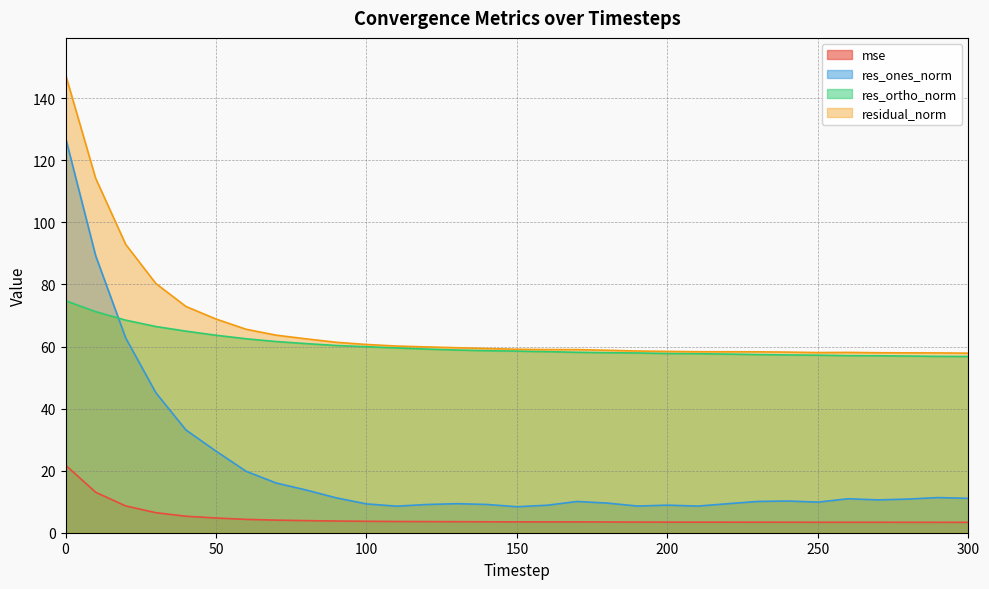

What is the highest value of the res_ortho_norm series?

74.8